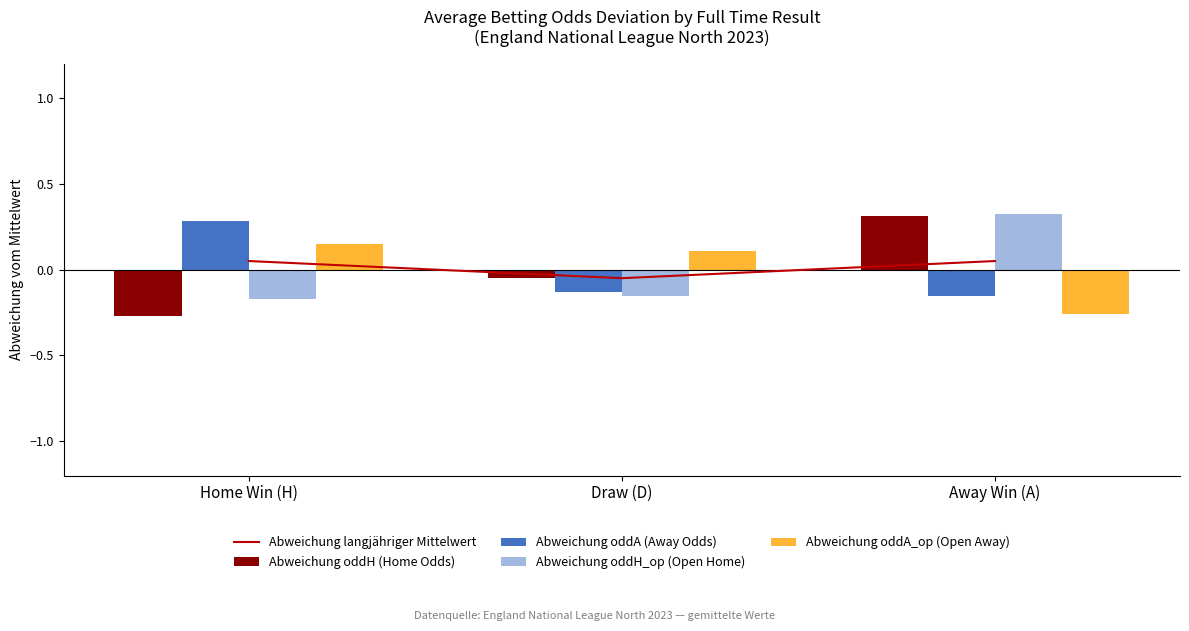

What is the total value across all series at Draw (D)?

-0.3